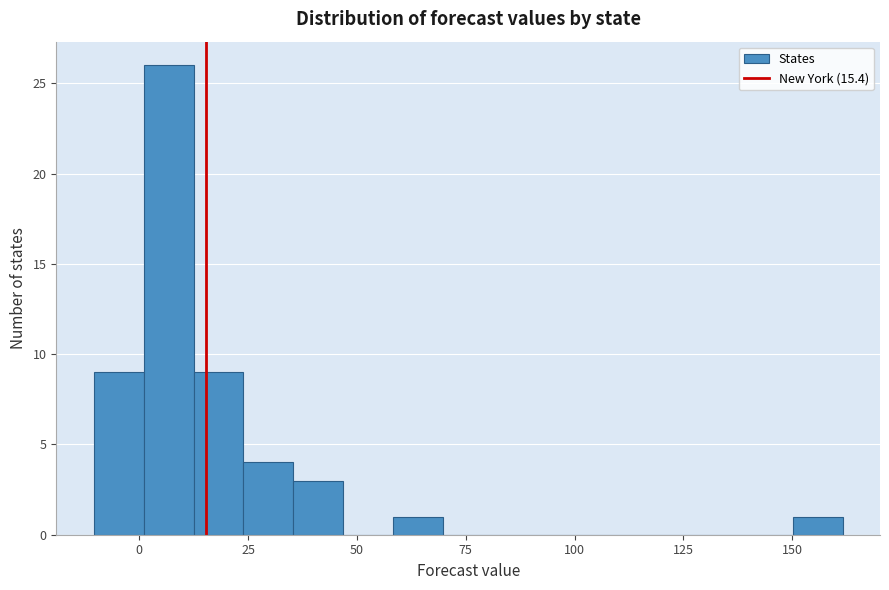

Read against the x-axis, roughly where is the centre of the tallest bar?

5